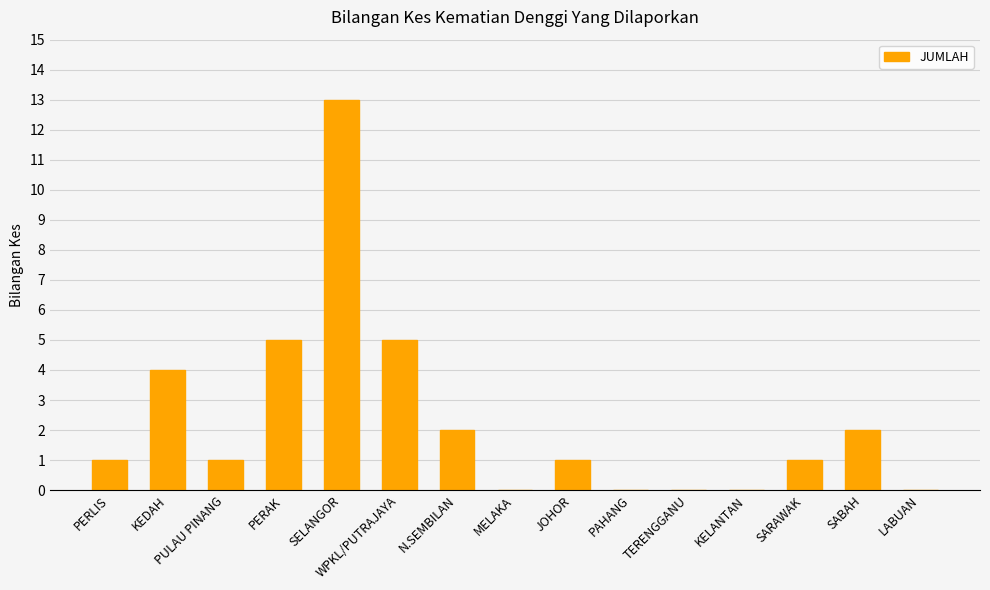

The value at PERAK is 1. True or false?

False